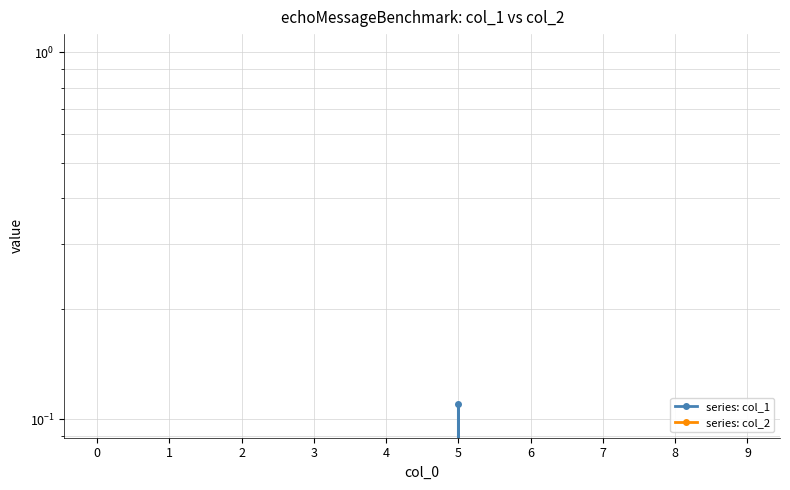

Rank the series by their average value, from lowest to highest.

series: col_1, series: col_2